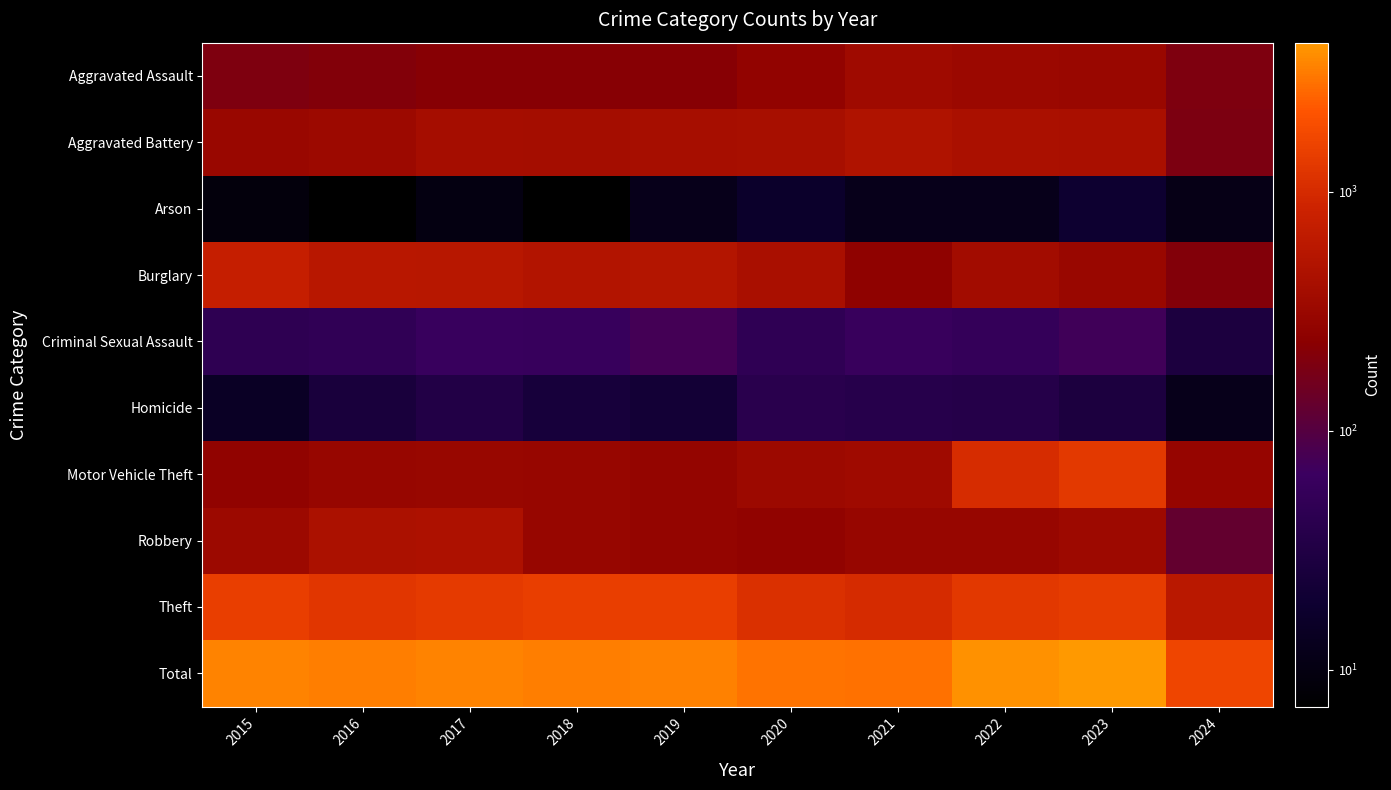

Between 2017 and 2024, which series saw the biggest shift?

Total